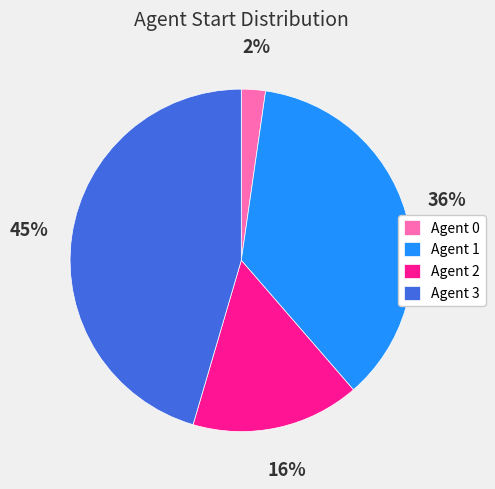

Which slice is the smallest?

Agent 0